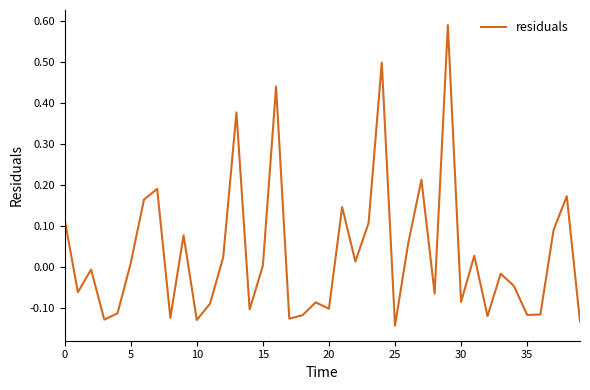

What is the difference between the maximum and minimum values?

0.7